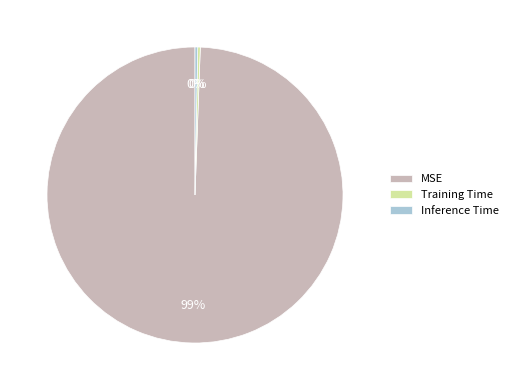

Is it true that MSE is 89% of the pie?

False